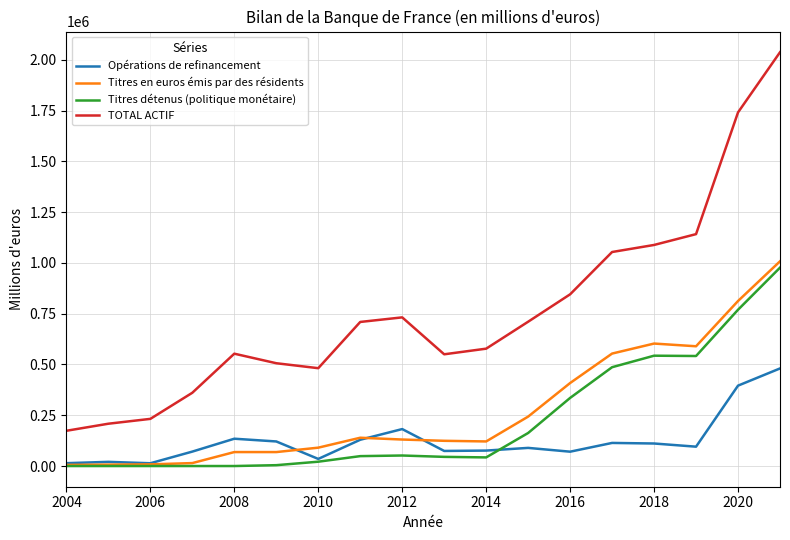

What is the maximum value shown in the chart?

2036863